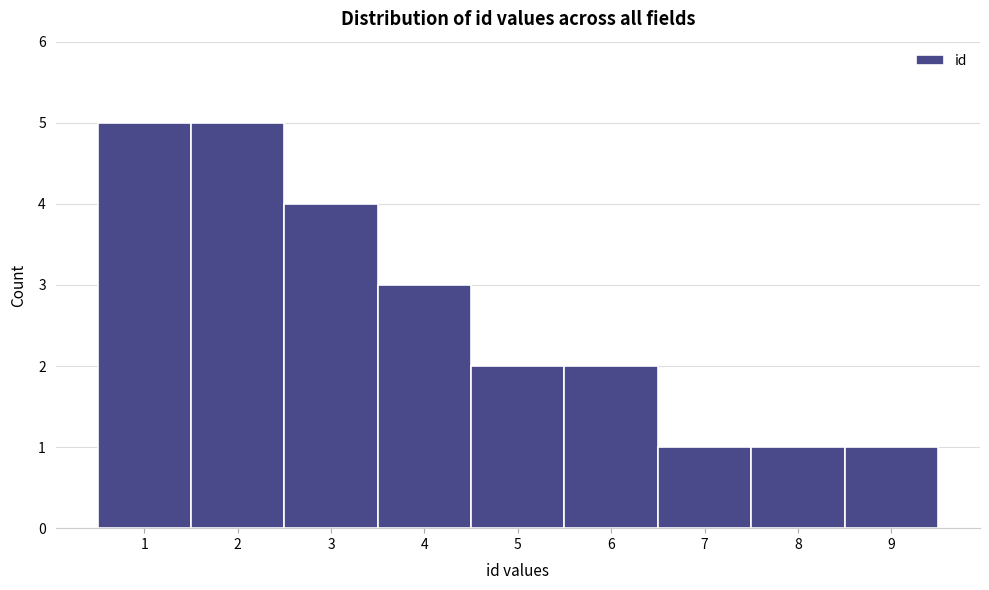

Reading left to right, transcribe this chart: for each bar, give the range it covers on the x-axis and its height. The values are not printed on the chart, so give them approximately, as read against the axis.

0.5 to 1.5: 5
1.5 to 2.5: 5
2.5 to 3.5: 4
3.5 to 4.5: 3
4.5 to 5.5: 2
5.5 to 6.5: 2
6.5 to 7.5: 1
7.5 to 8.5: 1
8.5 to 9.5: 1